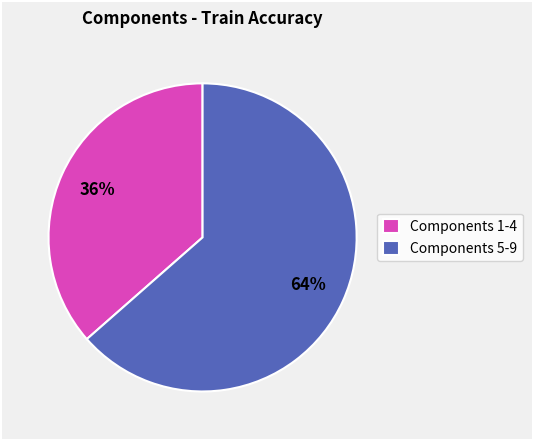

To the nearest percent, what portion does Components 1-4 represent?

36%